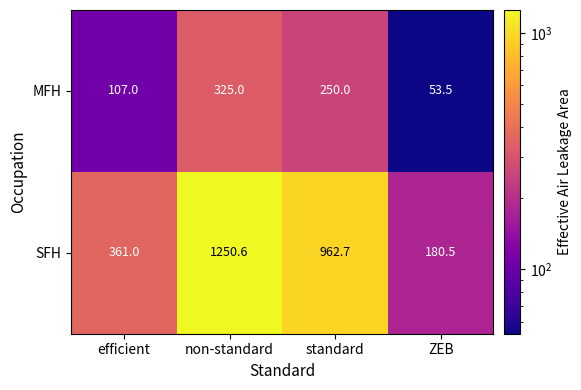

Is it true that MFH equals 93.3 at ZEB?

False